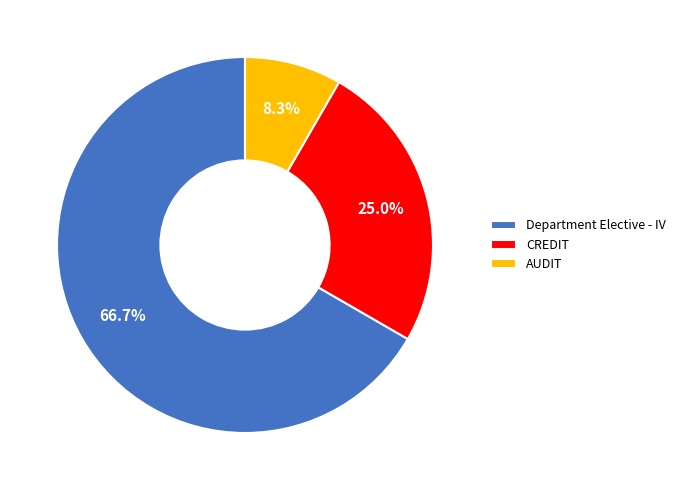

Rank the categories by value from highest to lowest.

Department Elective - IV, CREDIT, AUDIT